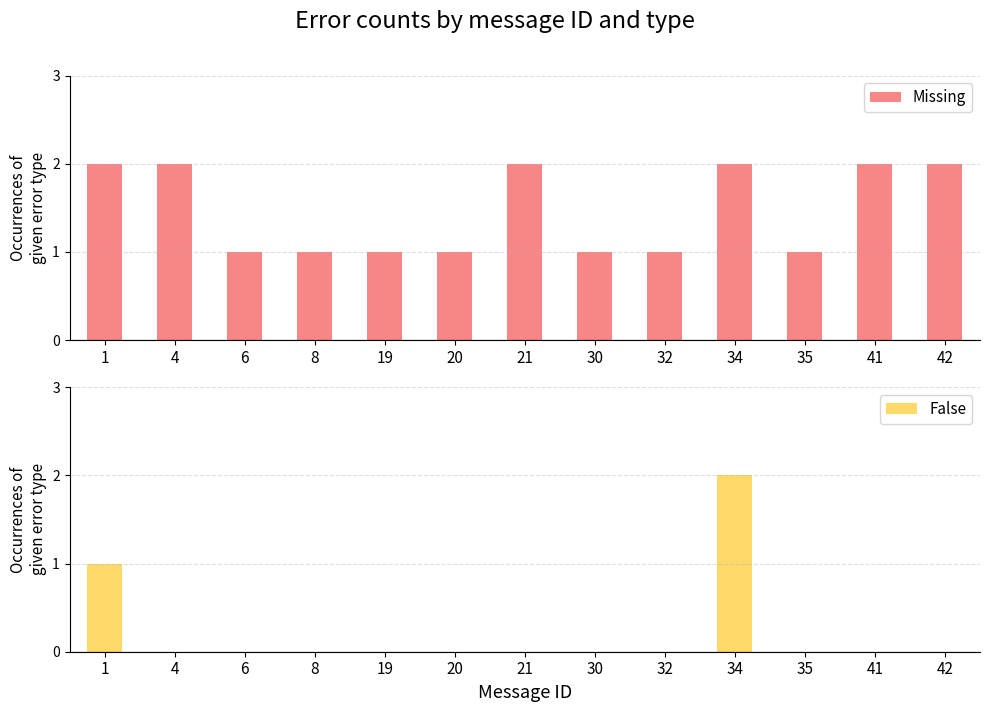

Is it true that False equals 0 at 42?

True